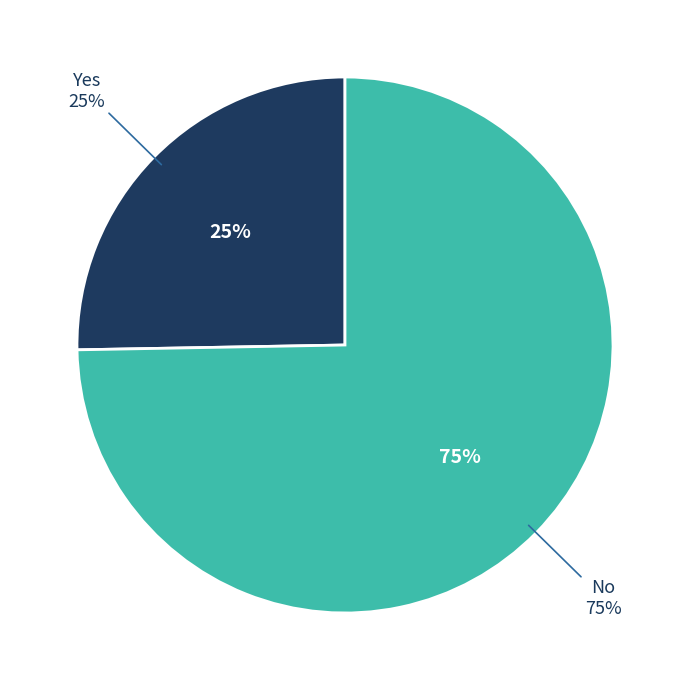

To the nearest percent, what is the average slice percentage?

50%